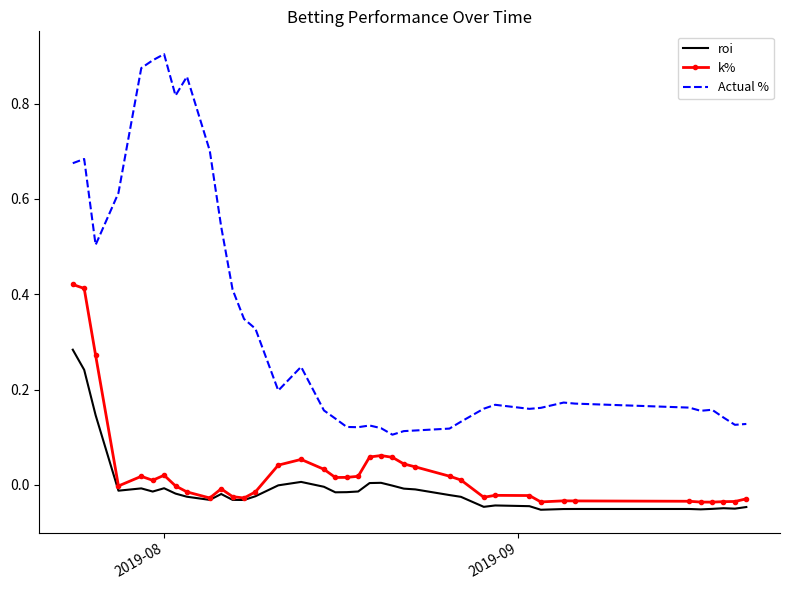

List the series in order of their peak value, highest first.

Actual %, k%, roi